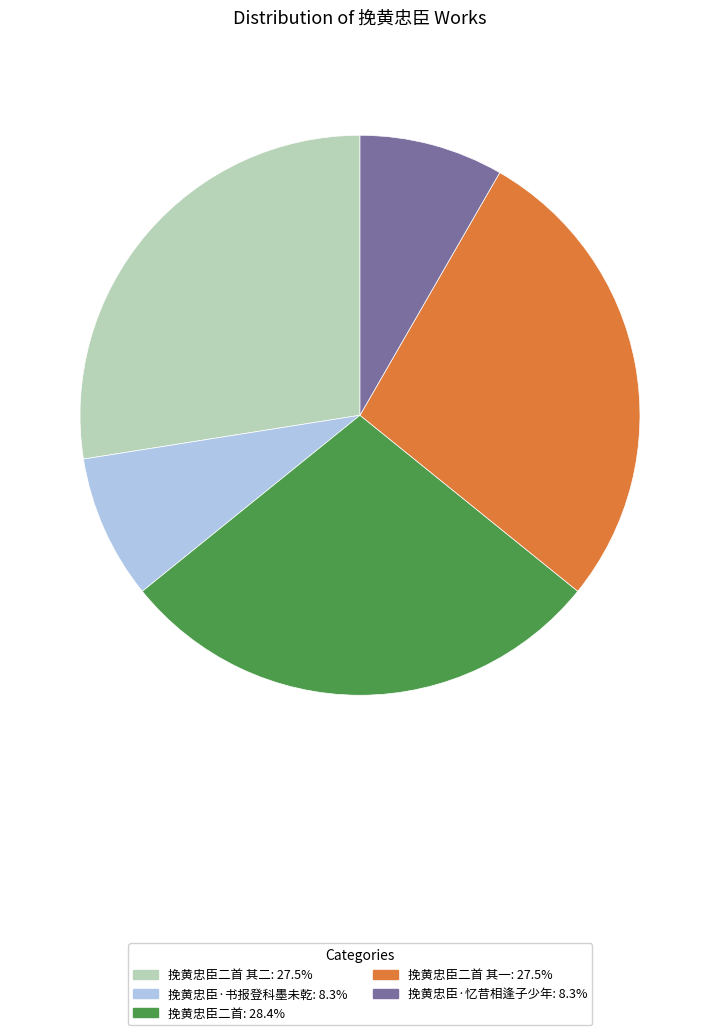

How many slices are in this pie chart?

5